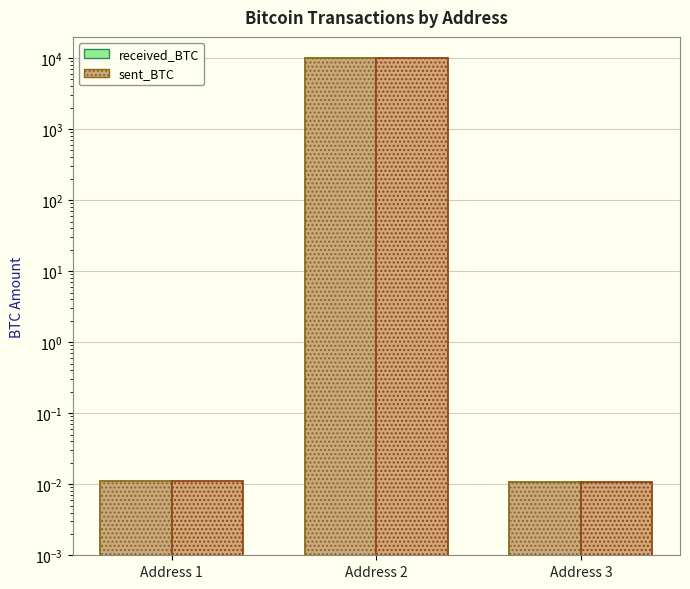

Which series has the largest total across all categories?

received_BTC